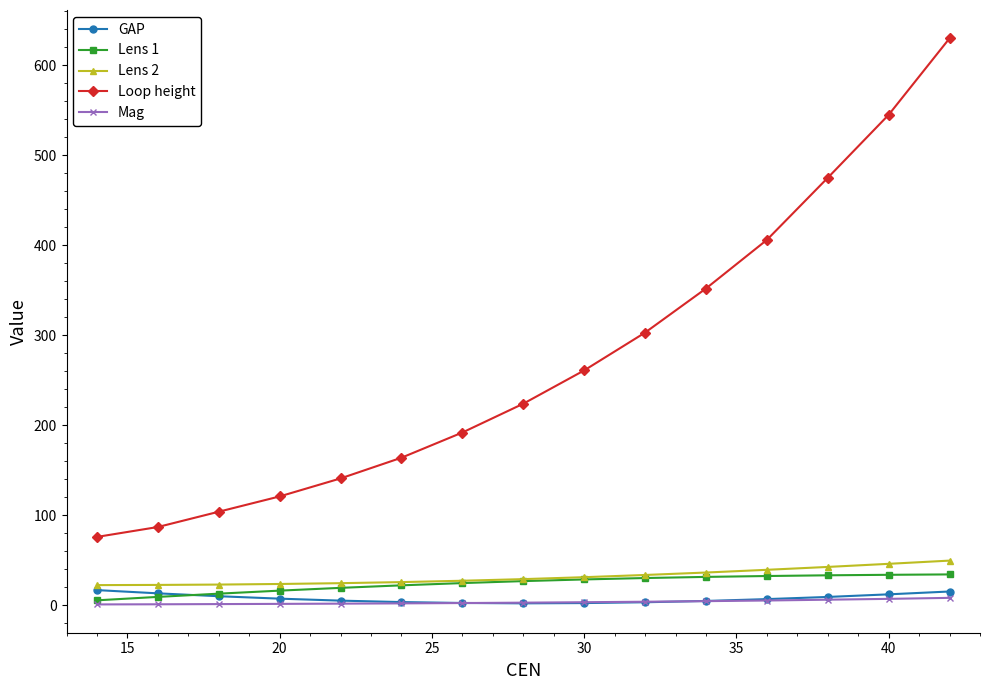

What is the sum of all Lens 1 values?

362.1